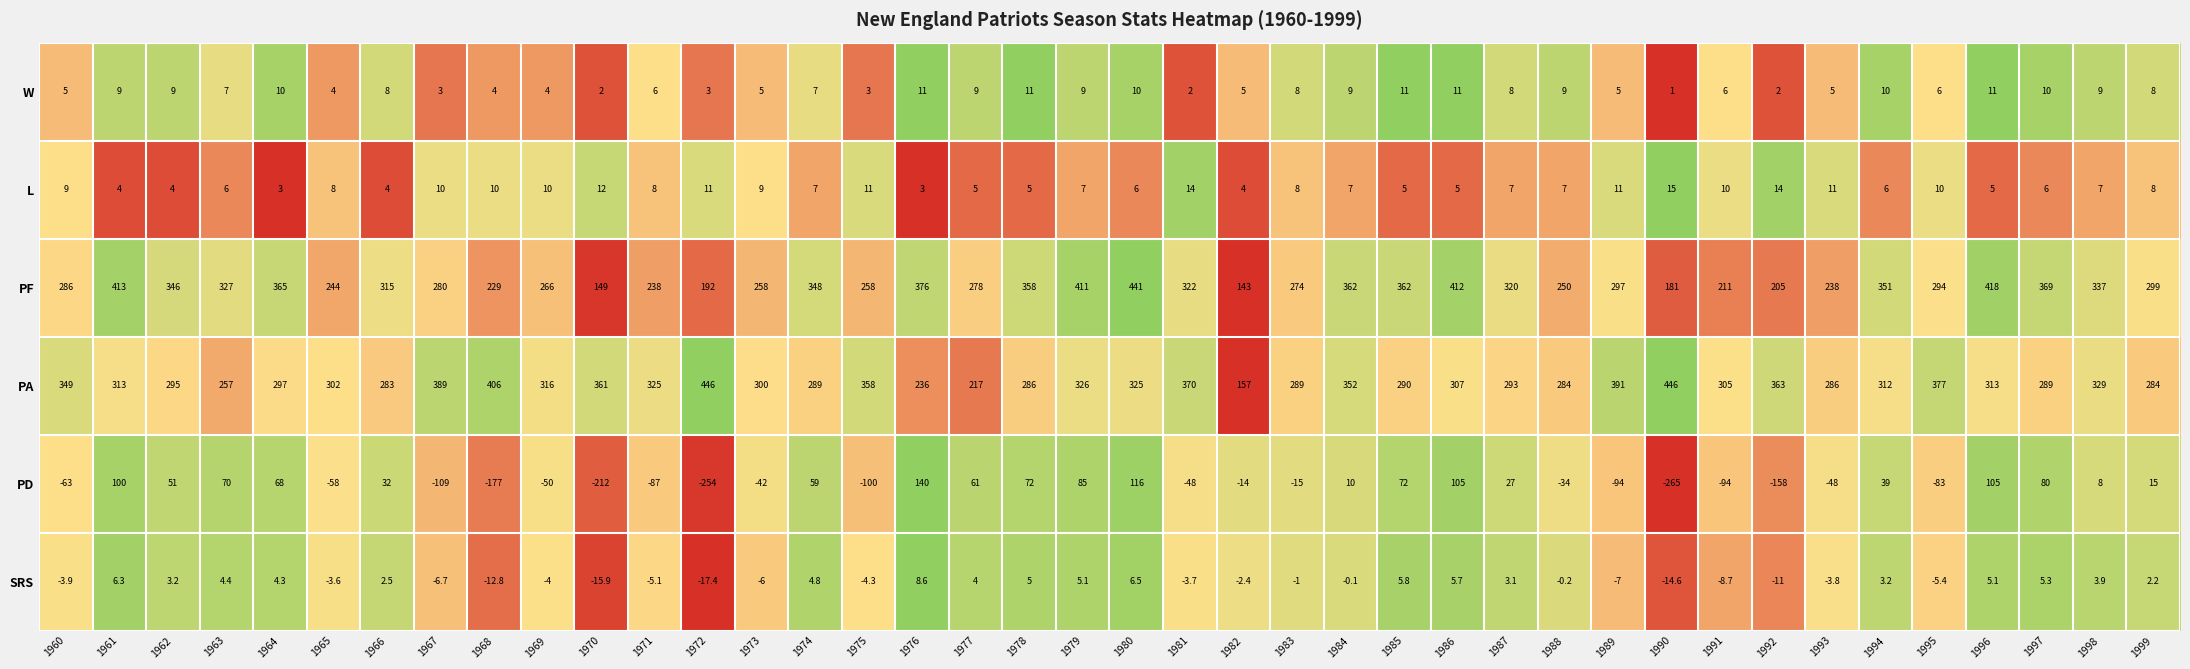

At how many categories does at least one series exceed 0?

40